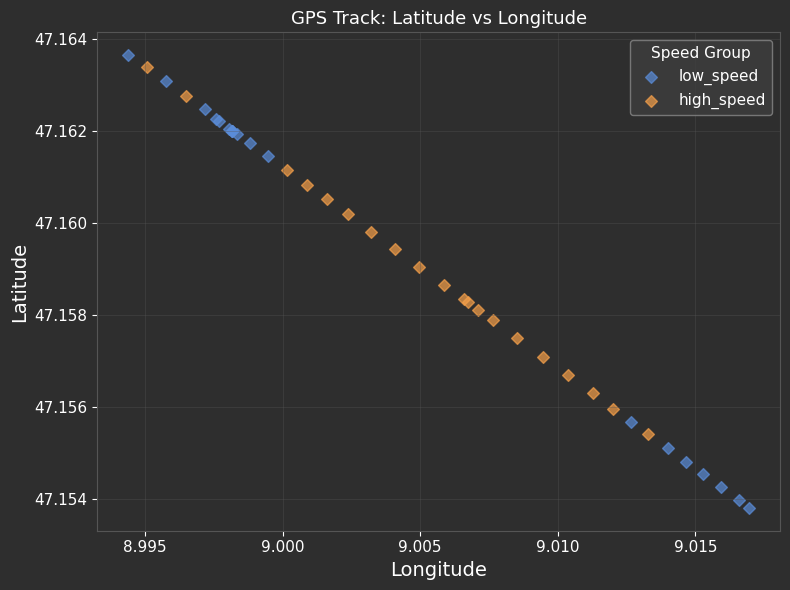

Which series reaches the maximum Y coordinate?

low_speed